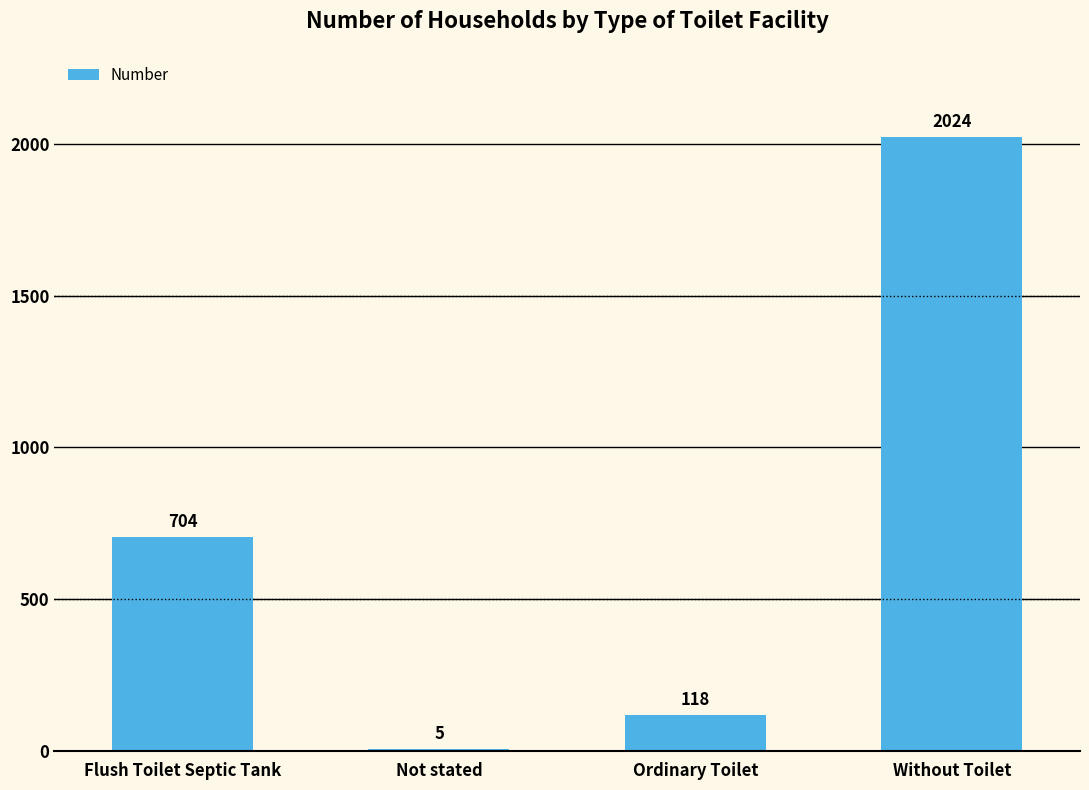

Which has a higher value, Flush Toilet Septic Tank or Ordinary Toilet?

Flush Toilet Septic Tank